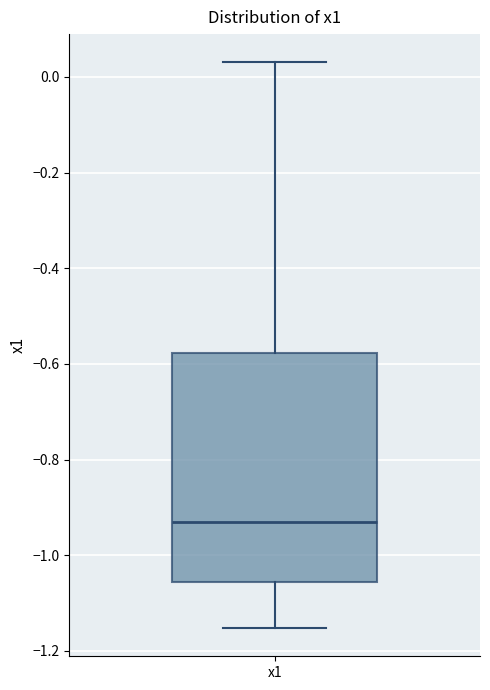

Read this box plot against the y-axis: the position of the median line, the range covered by the box, and the ends of both whiskers. The values are not printed on the chart, so give them approximately, as read against the axis.

median -0.94, box -1.06 to -0.58, whiskers -1.16 to 0.04